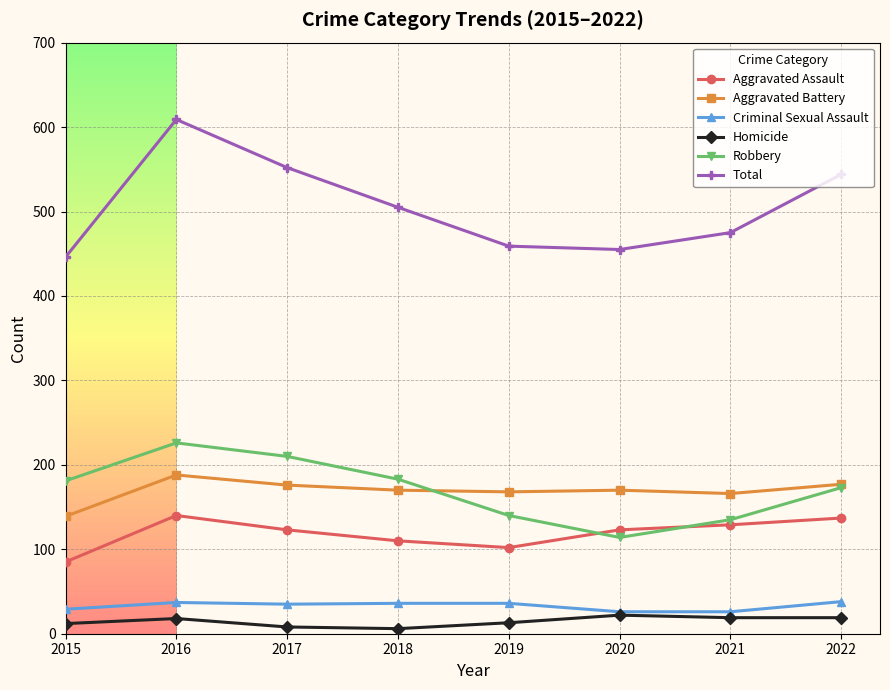

True or false: Total has more than 2 points higher than both neighbors.

False